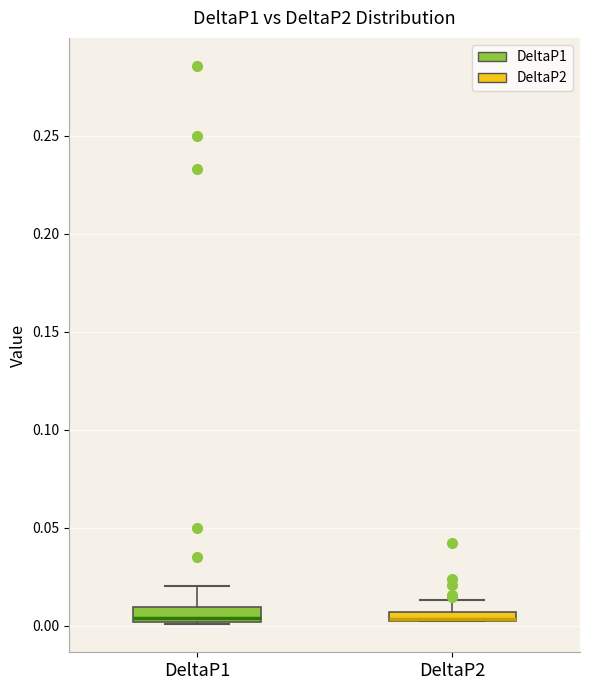

Where does the upper whisker of the box for DeltaP2 end on the y-axis? The values are not printed on the chart, so give them approximately, as read against the axis.

0.015